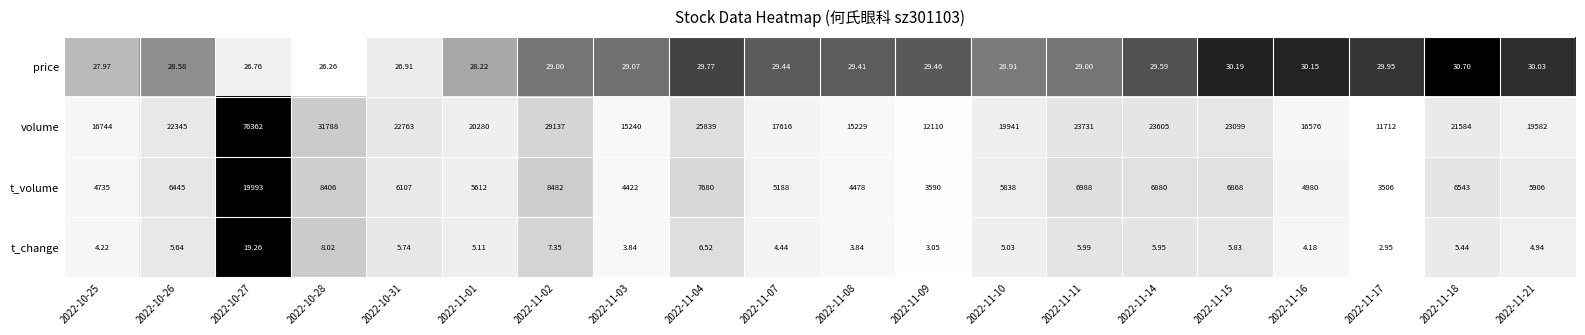

Which series has the widest spread of values?

volume